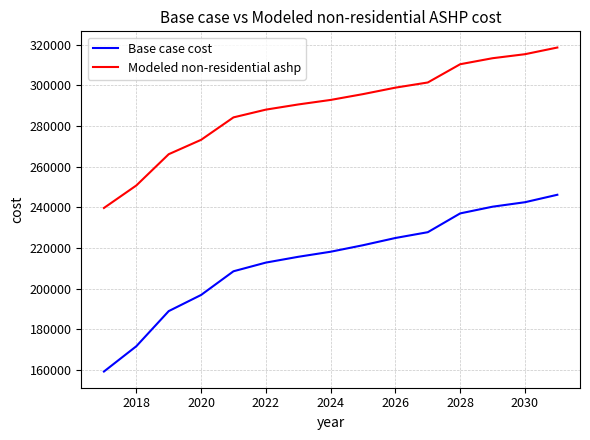

At how many categories does at least one series exceed 177633?

15